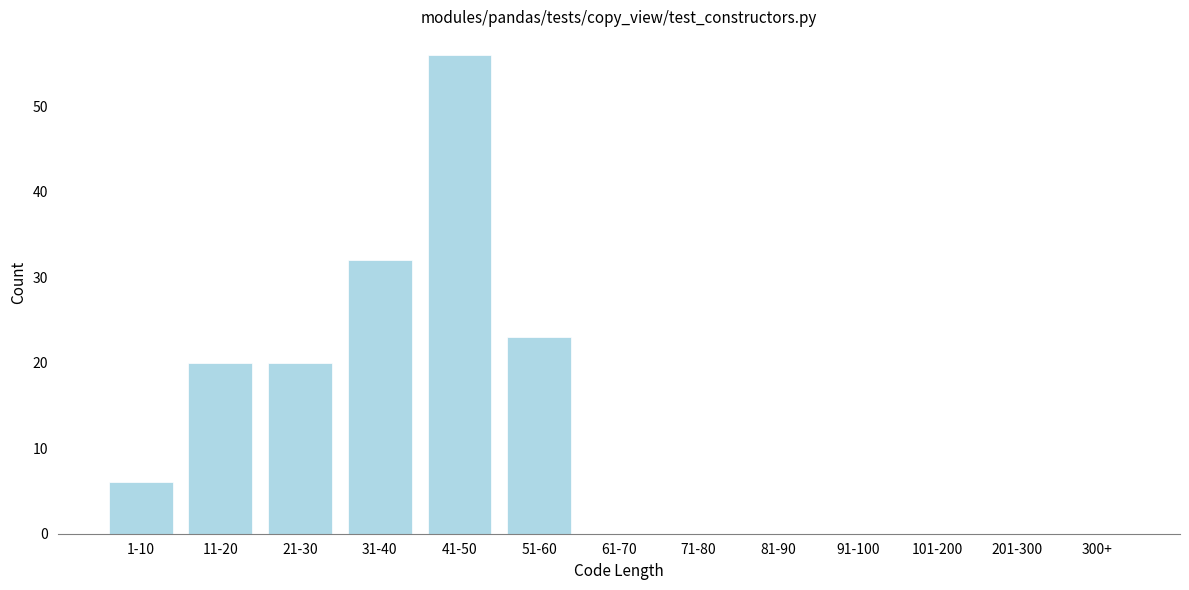

Reading left to right, transcribe all the data shown in this chart.

1-10=6	11-20=20	21-30=20	31-40=32	41-50=56	51-60=23	61-70=0	71-80=0	81-90=0	91-100=0	101-200=0	201-300=0	300+=0